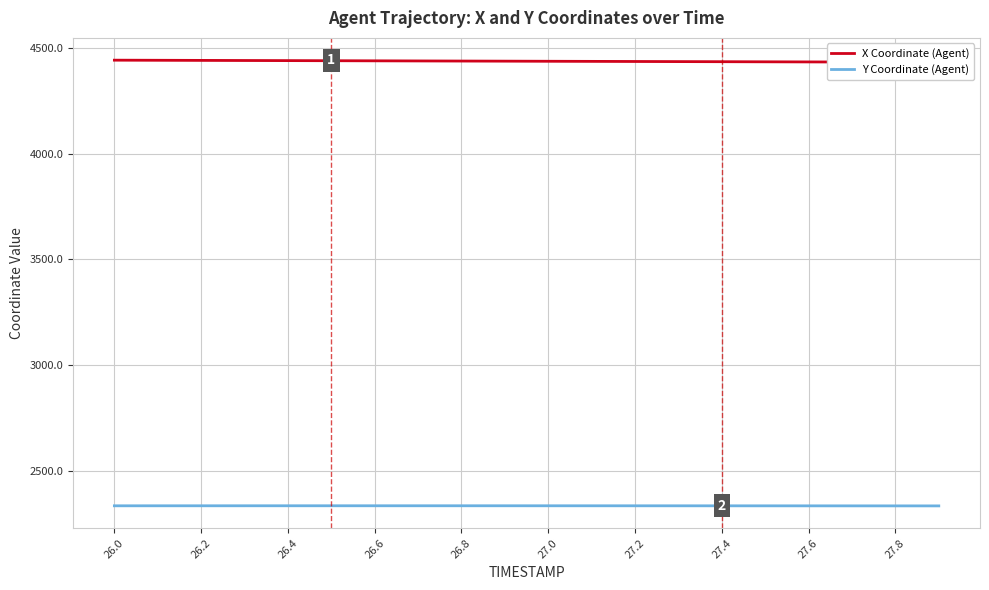

What is the maximum value for Y Coordinate (Agent)?

2333.6